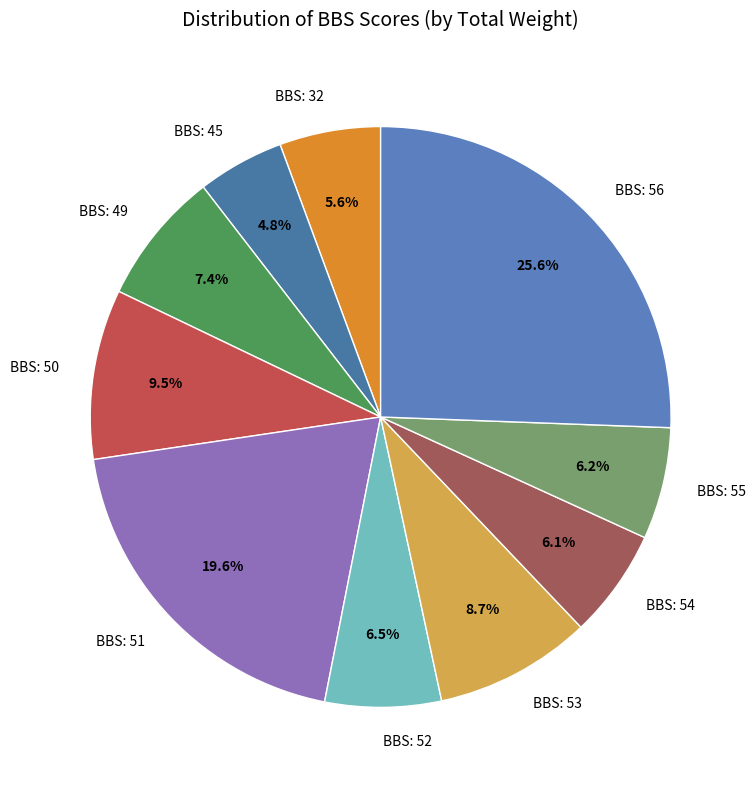

Is there a majority slice in this chart?

No